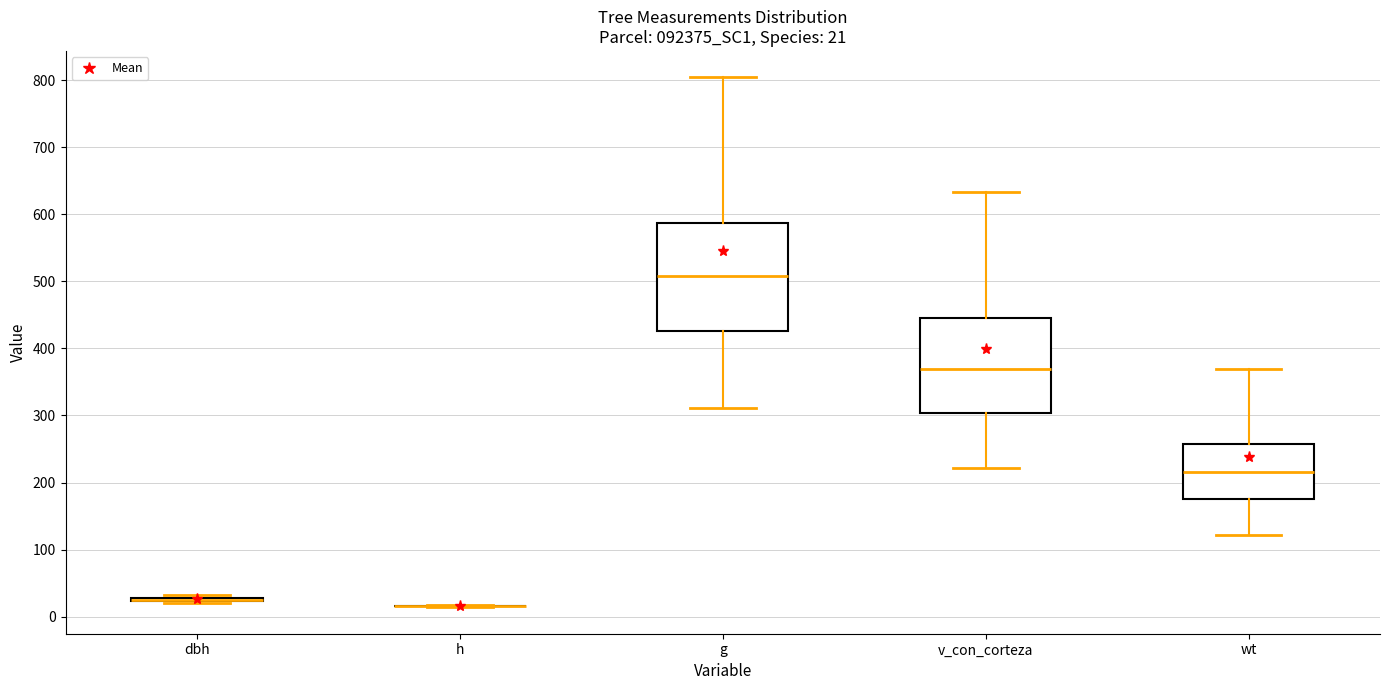

Which box is the tallest, from its lower edge to its upper edge?

g